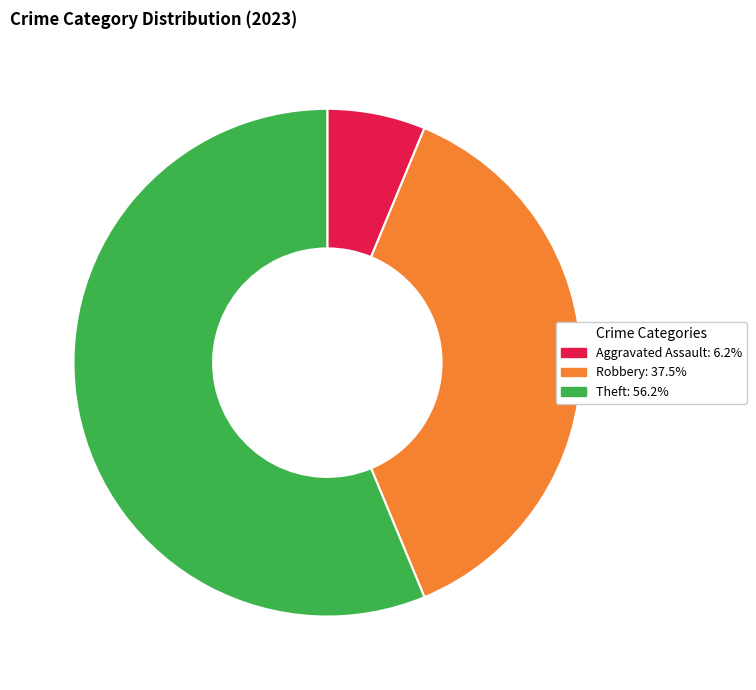

What is the smallest slice in the pie chart?

Aggravated Assault